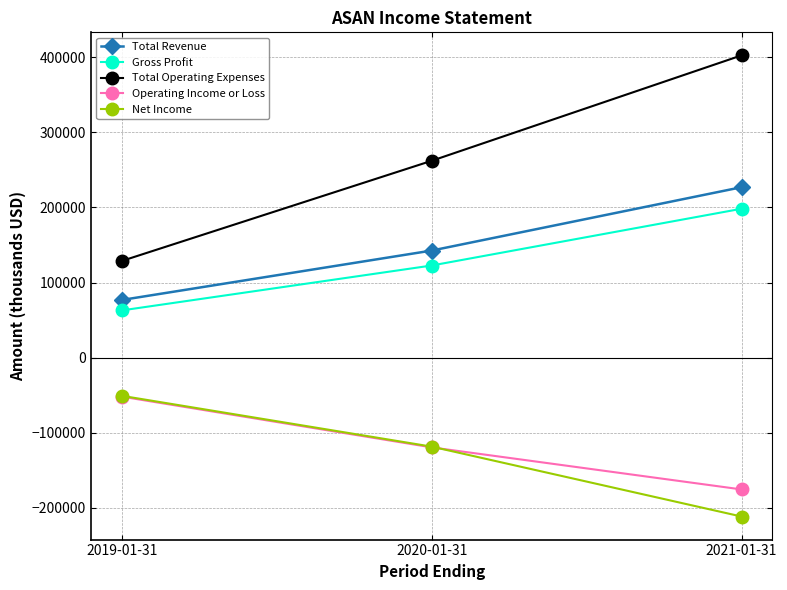

Read the Net Income value at 2019-01-31, to the nearest 10.

-50900